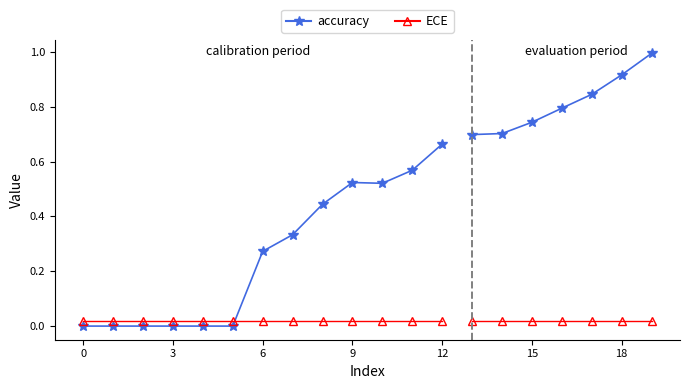

Is the value of accuracy at 6 greater than the value of ECE at 10?

Yes